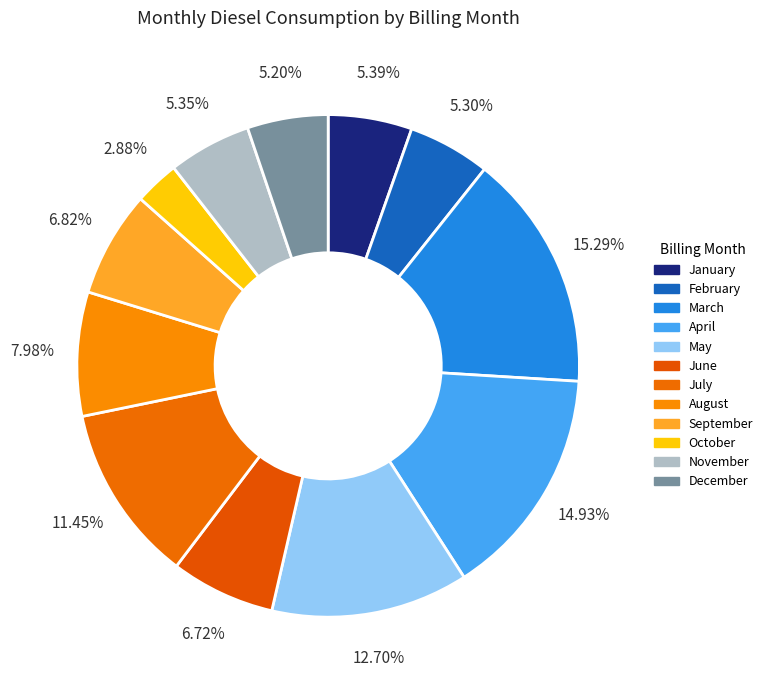

What is the change in value from April to July?

-1627